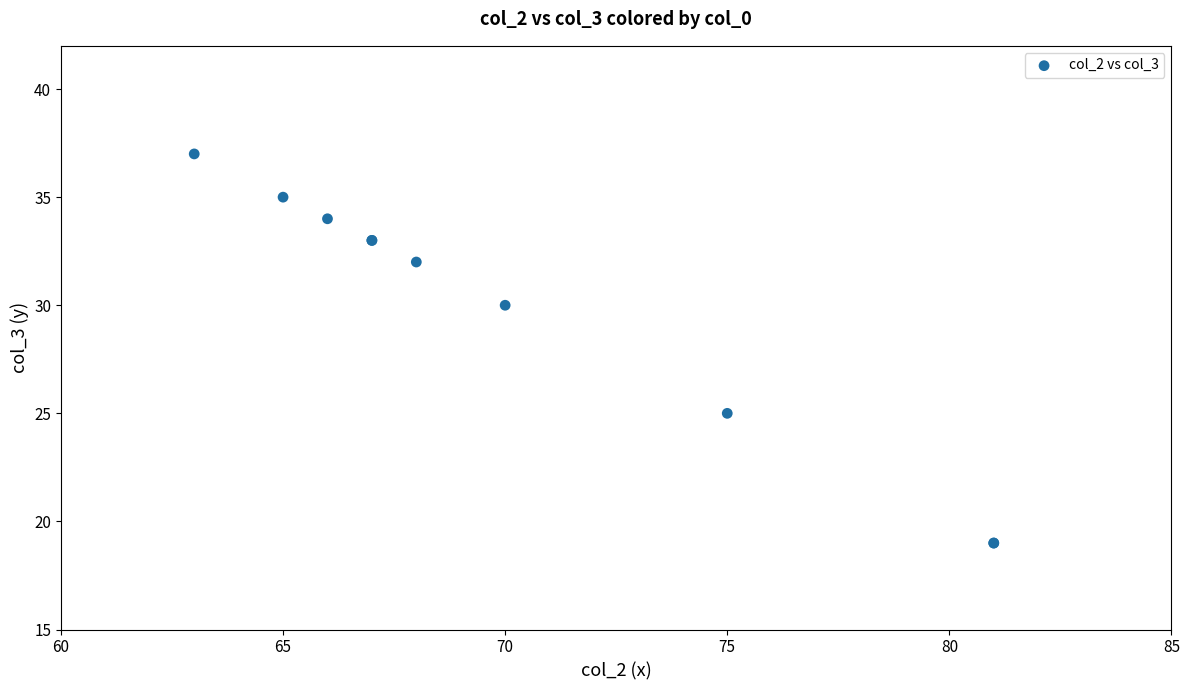

What Y value in the scatter plot is closest to 28?

30